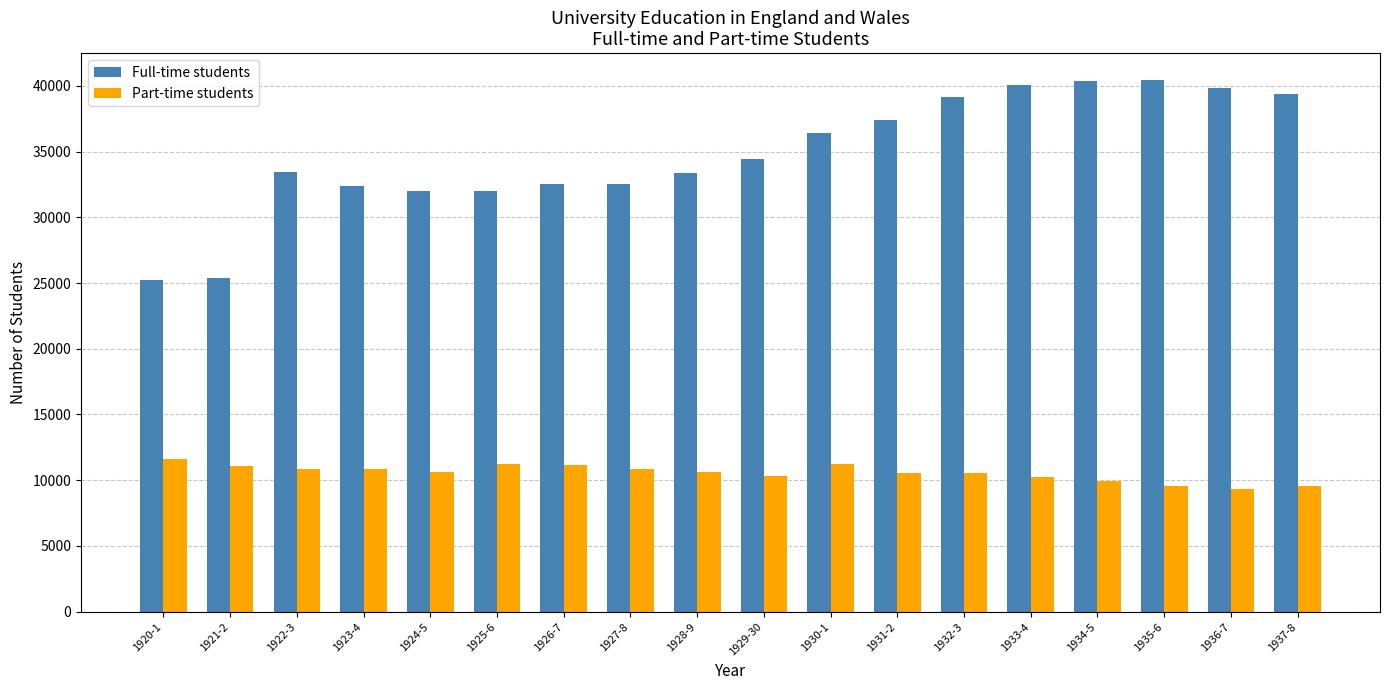

What is the lowest value of the Full-time students series?

25250